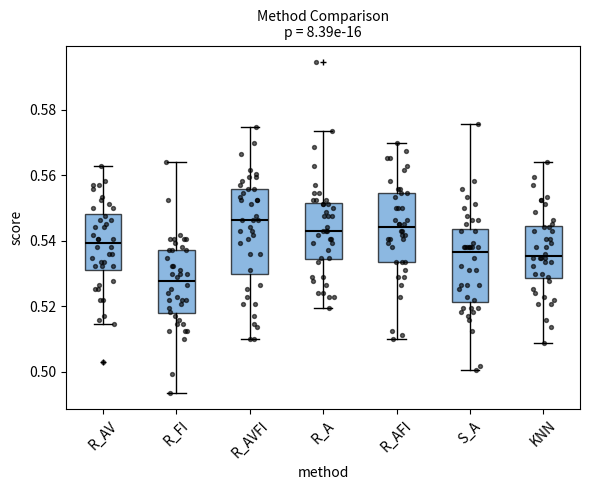

Comparing the boxes themselves (not the whiskers), which one is the tallest?

R_AVFI